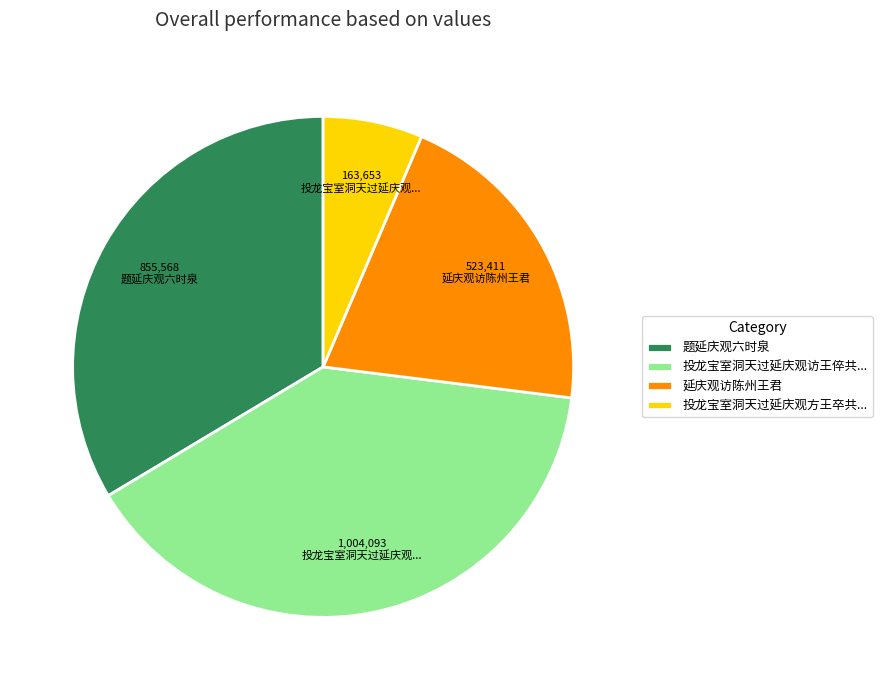

How many slices are in this pie chart?

4